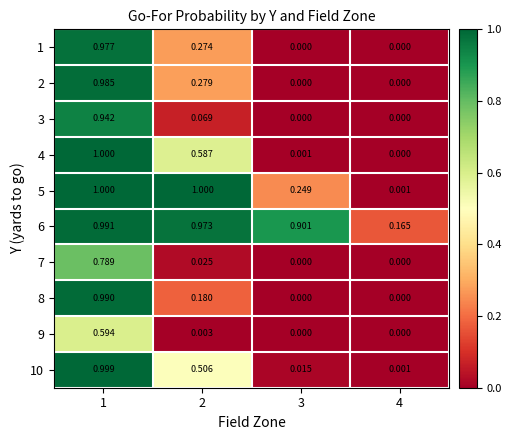

Is the value of 10 at 3 greater than the value of 7 at 3?

Yes